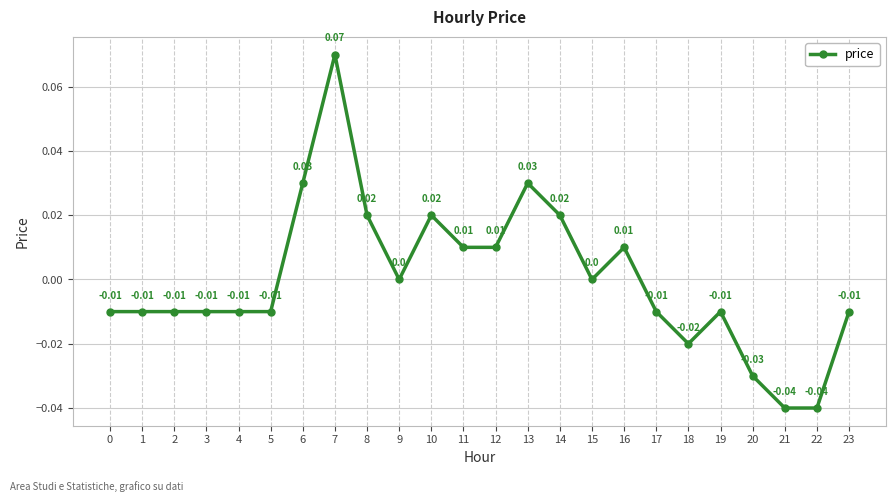

Between 2 and 14, which is larger?

14